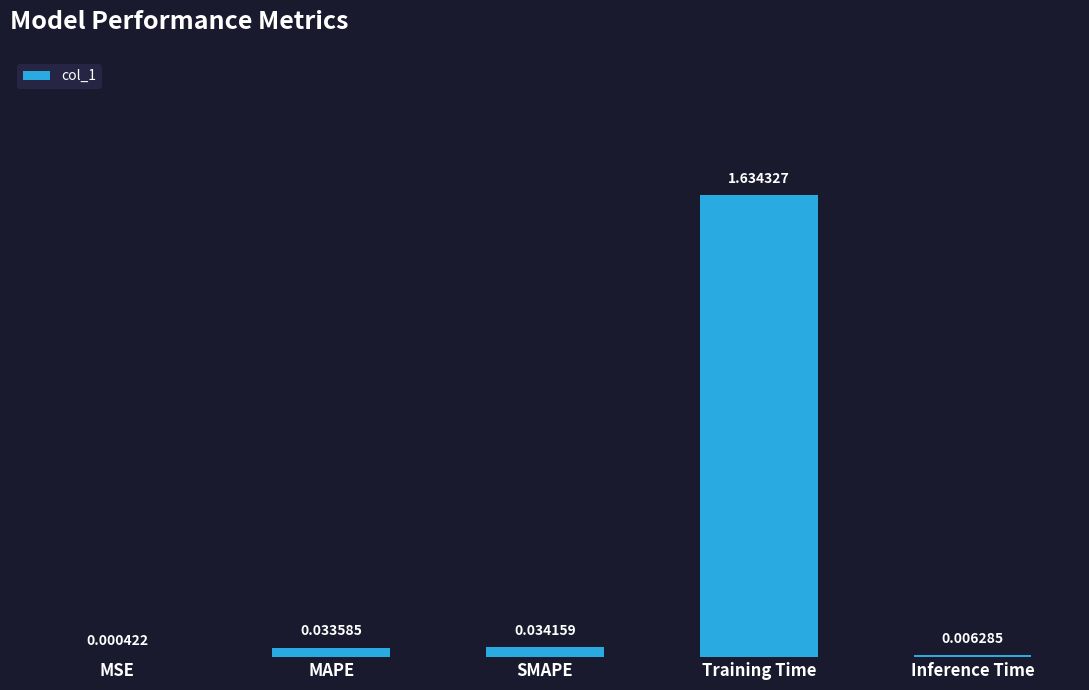

What is the sum of all values?

1.7